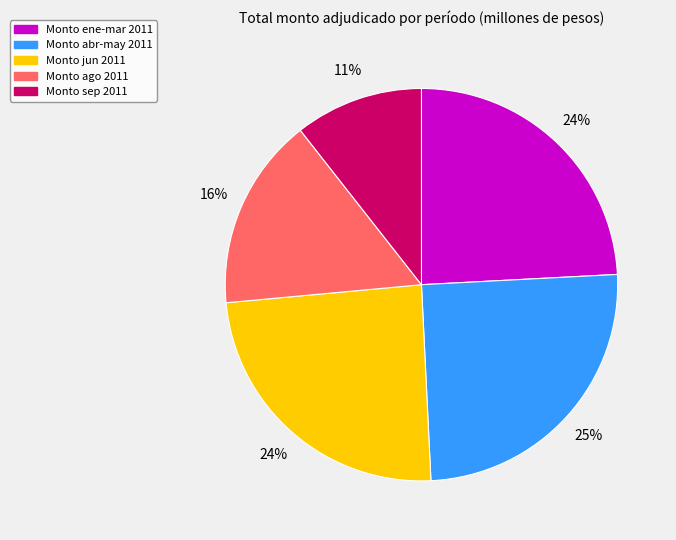

Is there a majority slice in this chart?

No